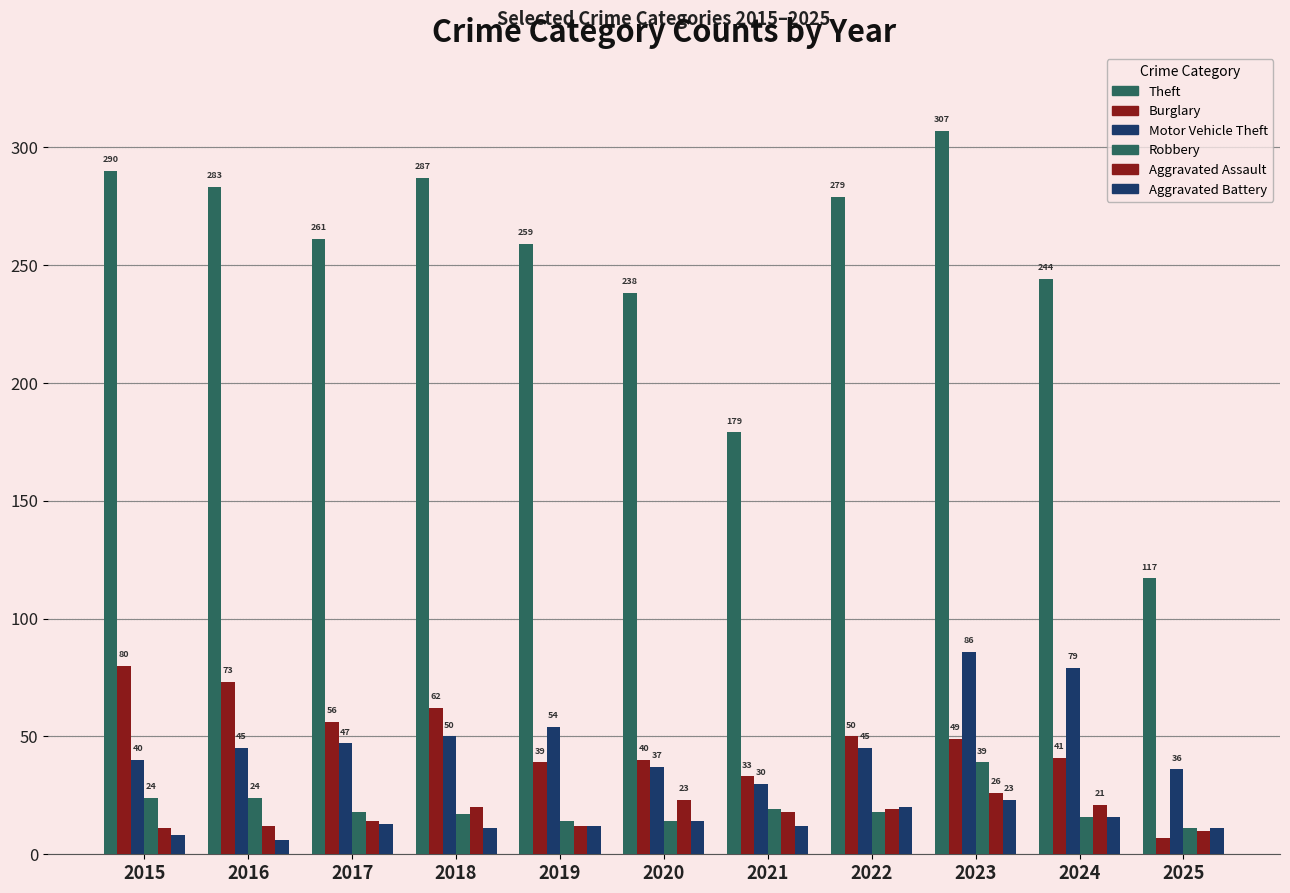

Rank the series at 2021 from highest to lowest value.

Theft, Burglary, Motor Vehicle Theft, Robbery, Aggravated Assault, Aggravated Battery